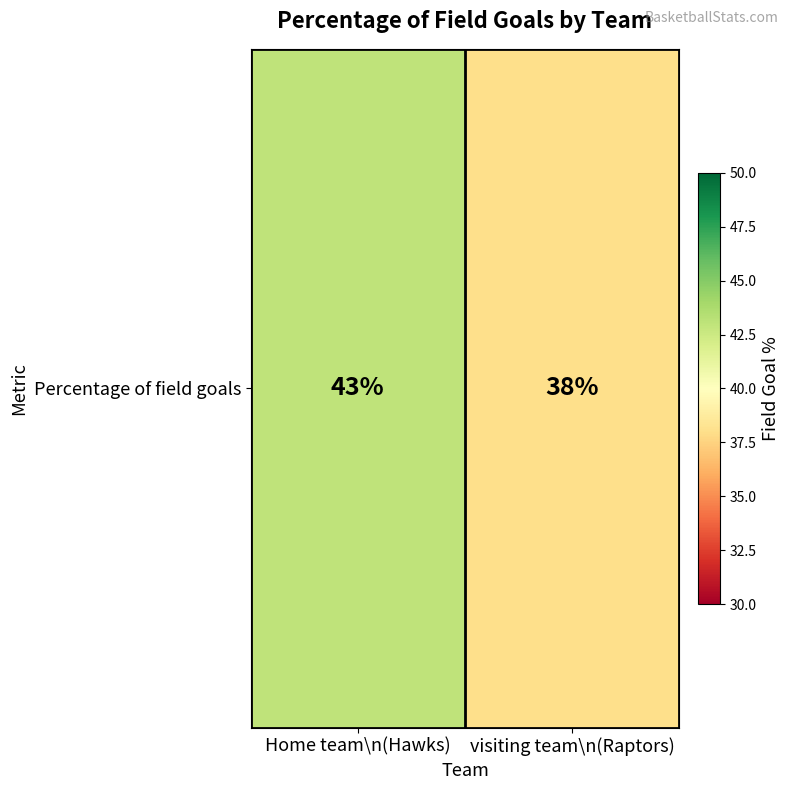

What is the ratio of the value at visiting team\n(Raptors) to the value at Home team\n(Hawks)?

0.9